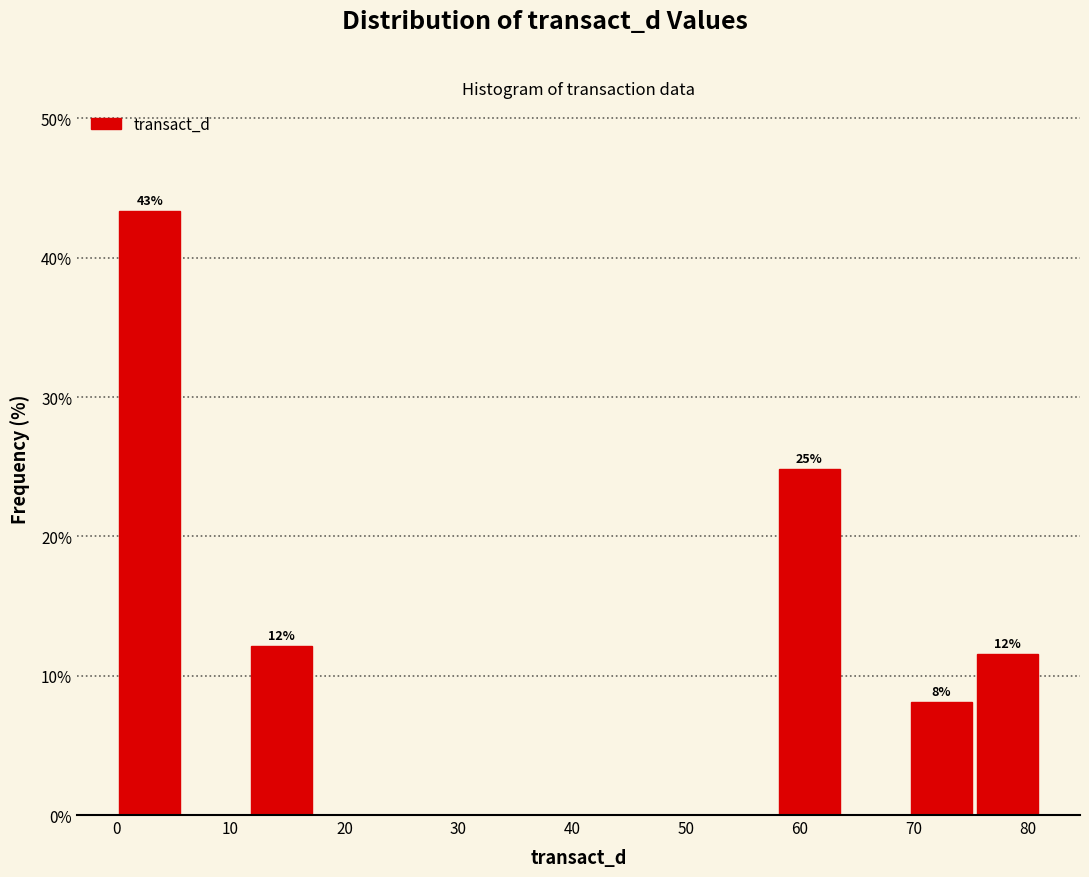

Over which range of the x-axis is the bar tallest?

0 to 6